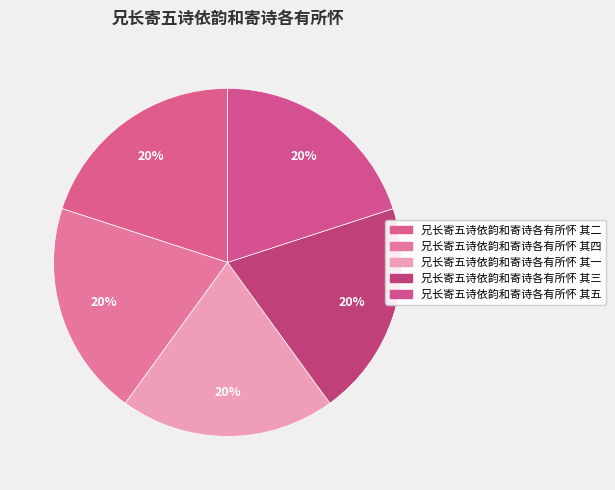

The 兄长寄五诗依韵和寄诗各有所怀 其五 slice represents 20% of the pie. True or false?

True